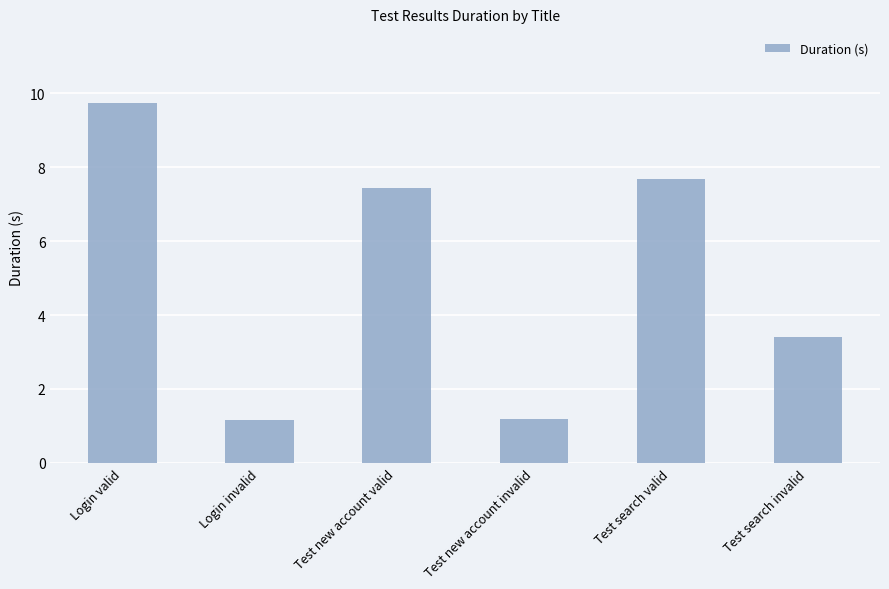

Between Test search invalid and Test new account valid, which is larger?

Test new account valid